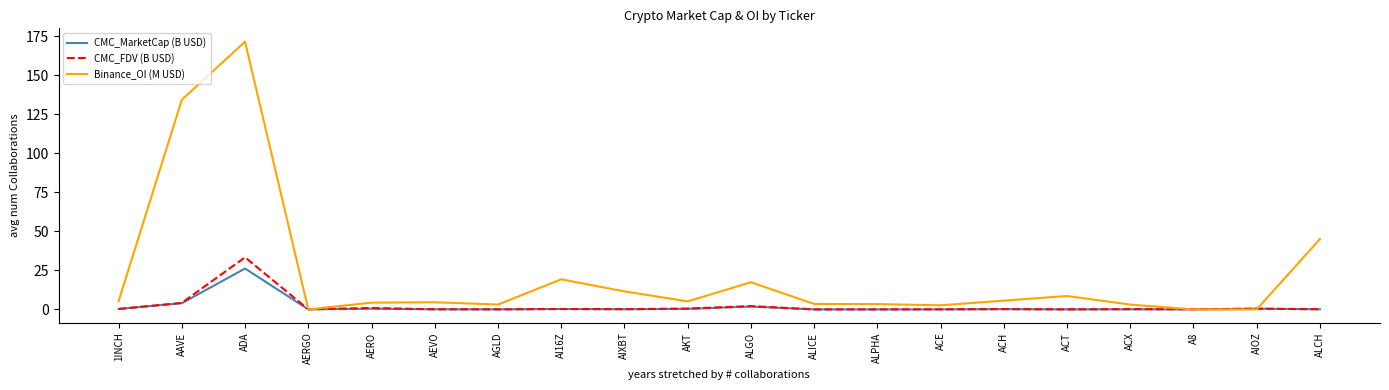

Which series has the widest spread of values?

Binance_OI (M USD)